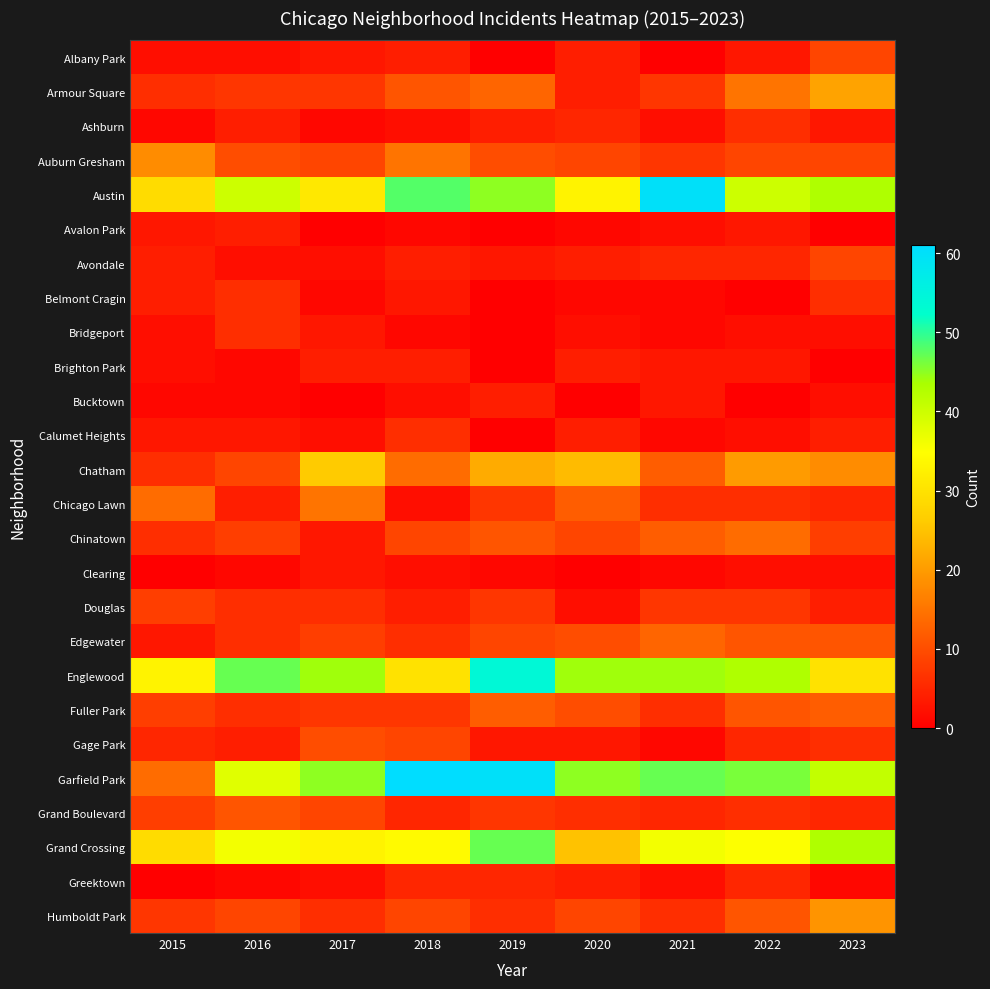

At how many categories does at least one series exceed 1?

9